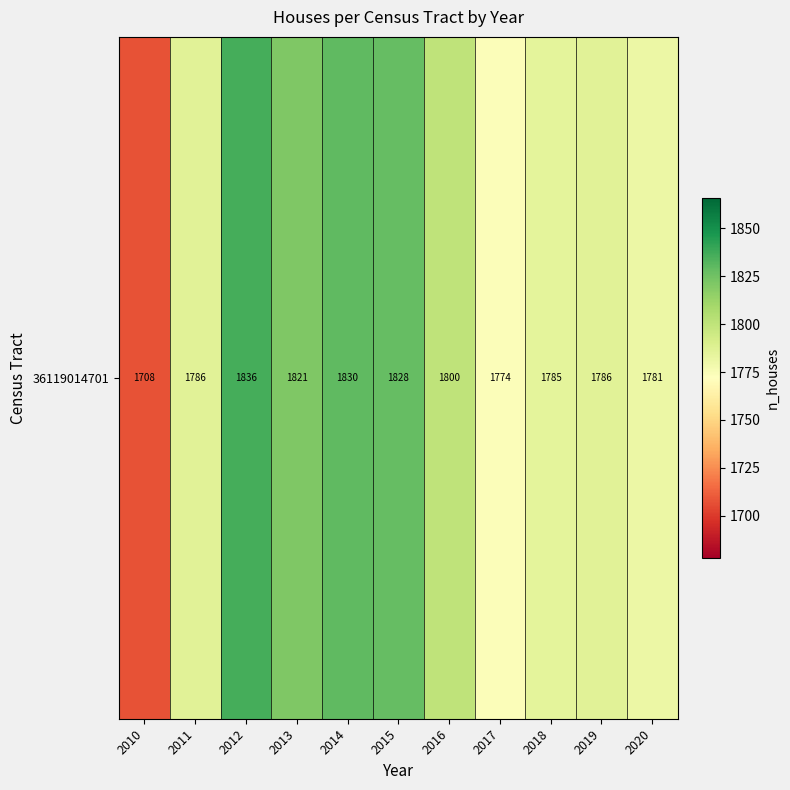

How many data points are less than 1786?

4